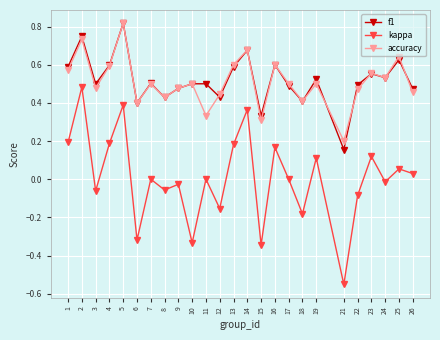

Does the chart have visible grid lines?

Yes